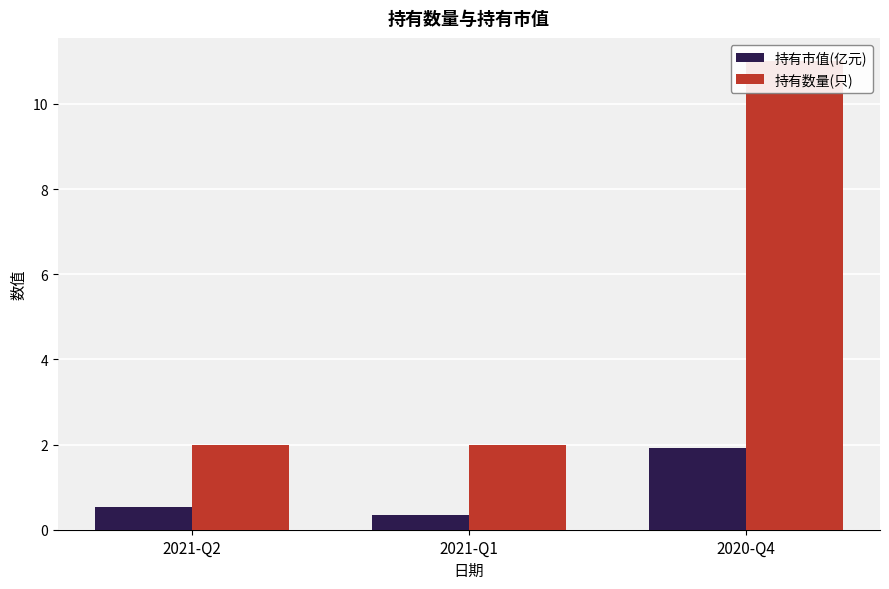

What is the difference between the 持有市值(亿元) values at 2020-Q4 and 2021-Q2?

1.4